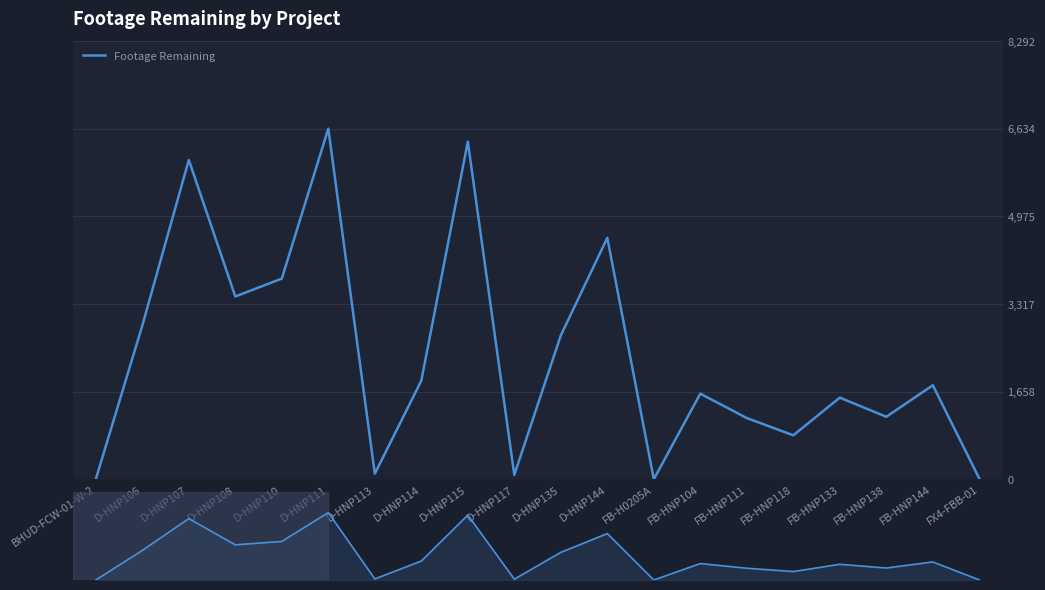

What is the value of the 10th point from the left?

81